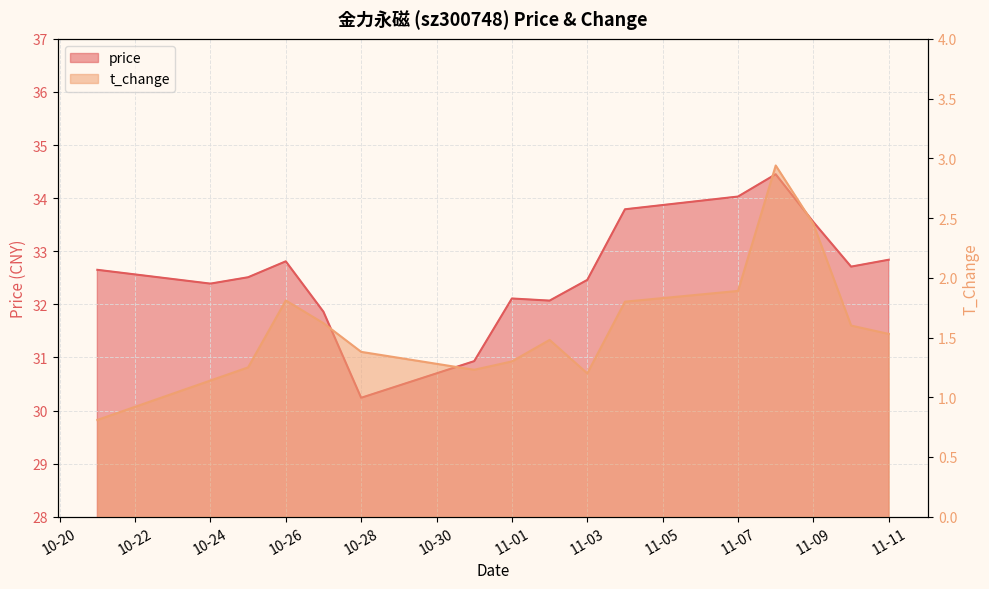

Where does the t_change series first go above 1?

10-24